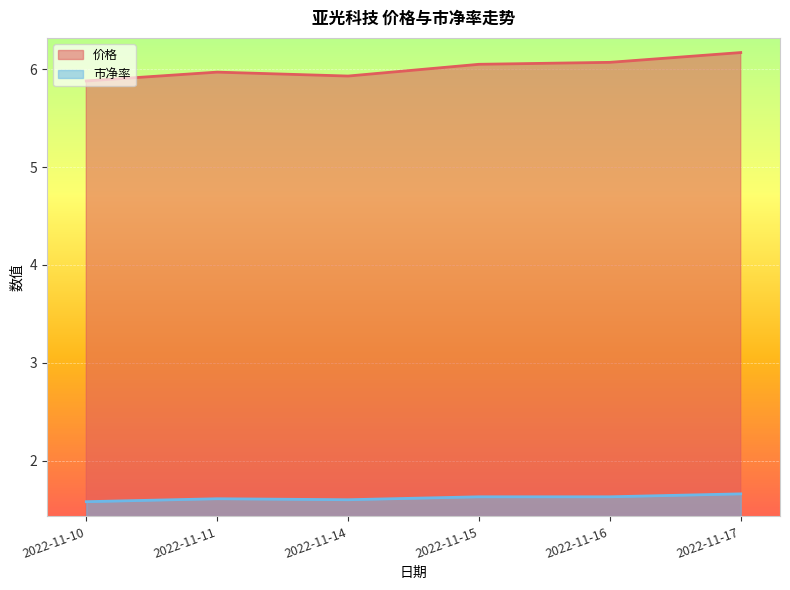

Between 2022-11-10 and 2022-11-16, which is larger?

2022-11-16